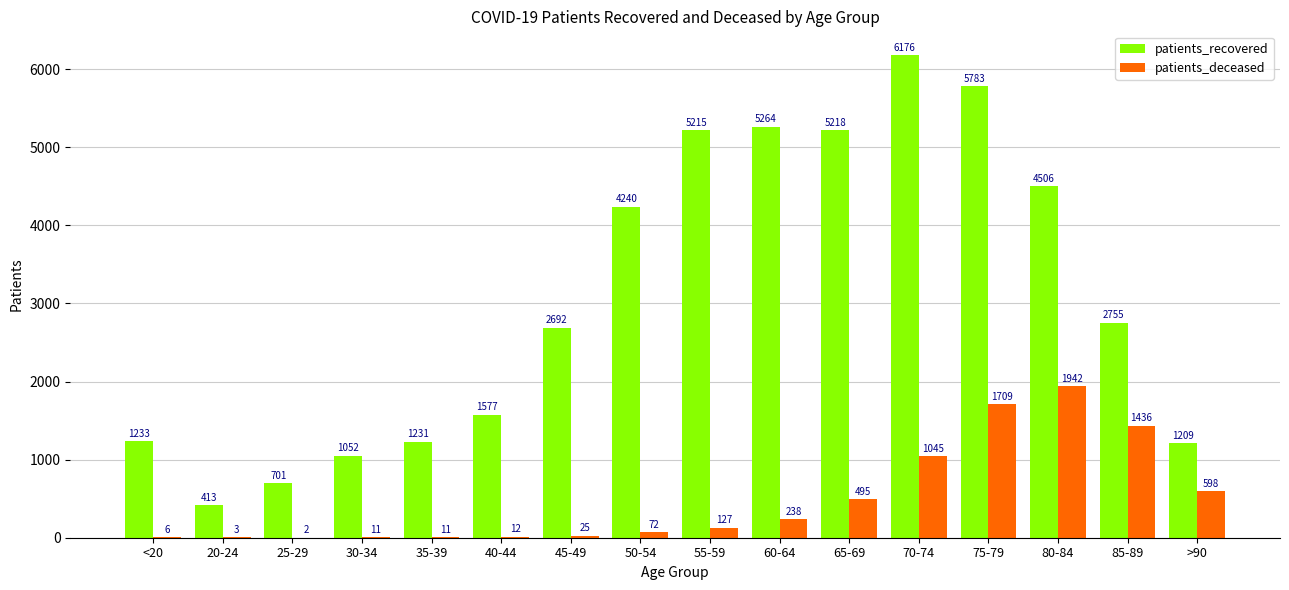

How many distinct data groups are displayed?

2